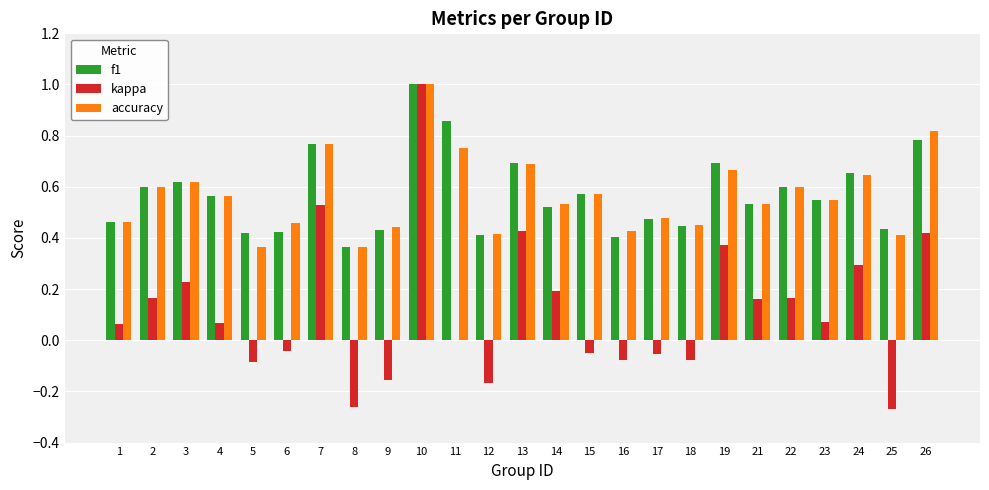

Is the value of f1 at 9 greater than the value of accuracy at 3?

No